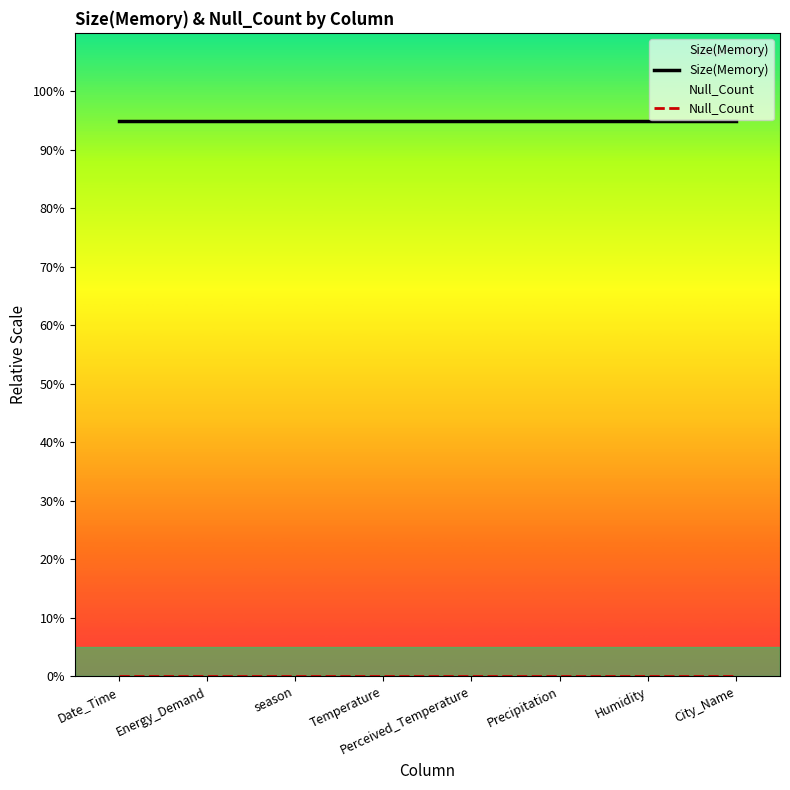

Count the number of data series in this chart.

2